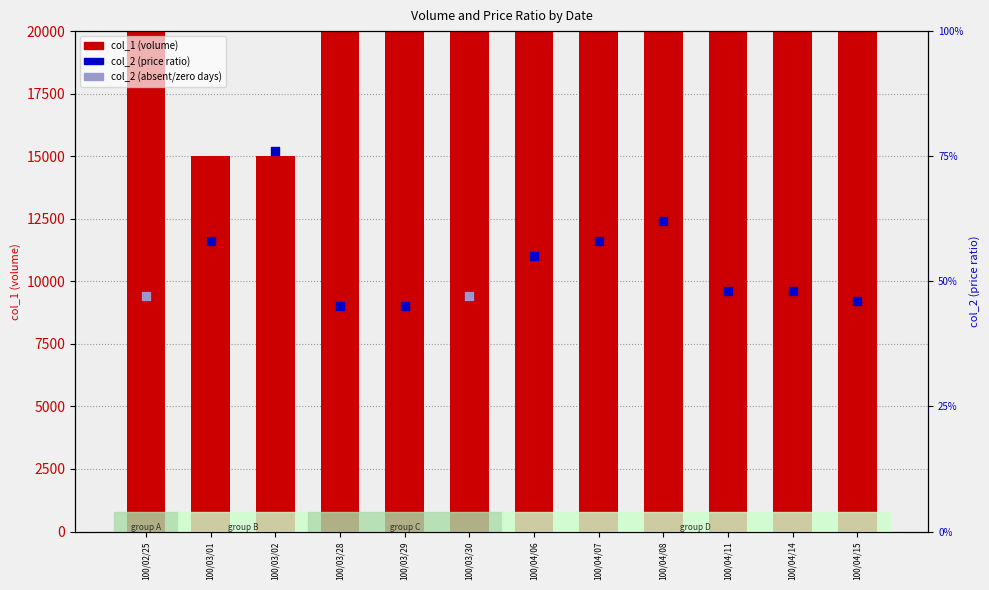

Which series reaches the minimum Y coordinate?

col_2 (price ratio)